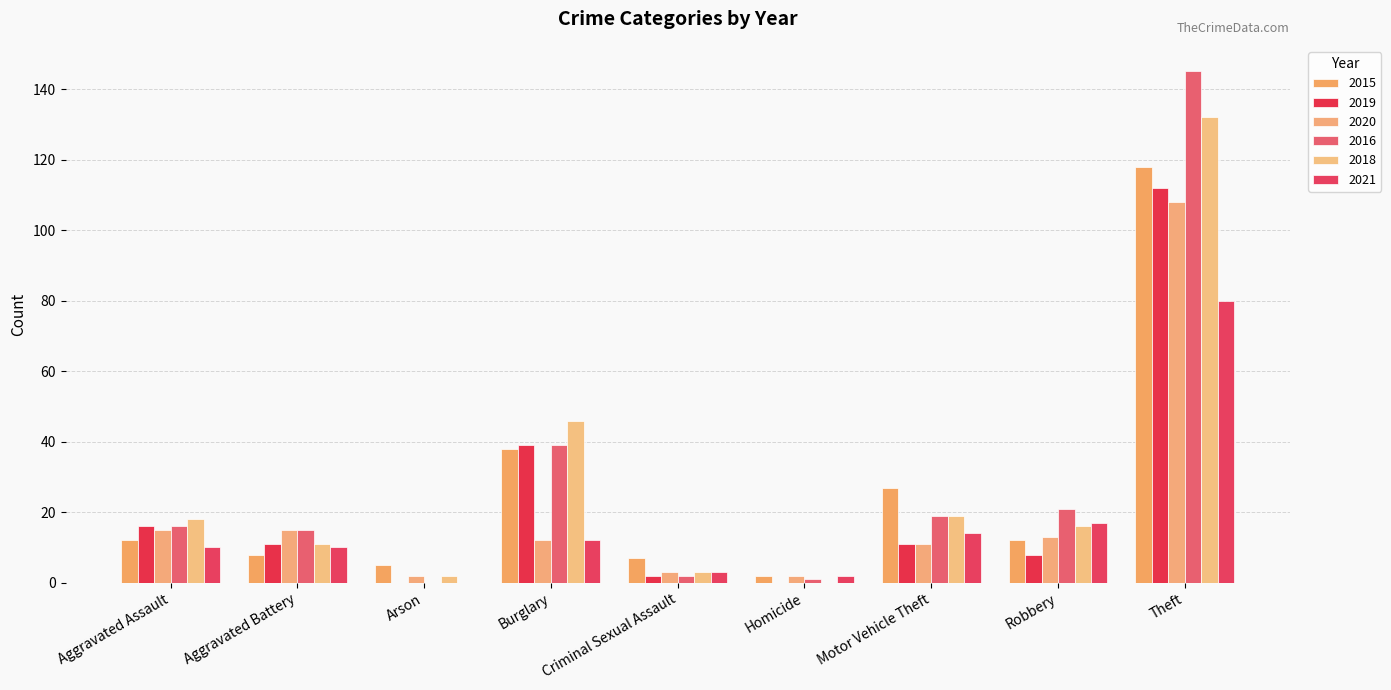

What is the minimum value for 2020?

2